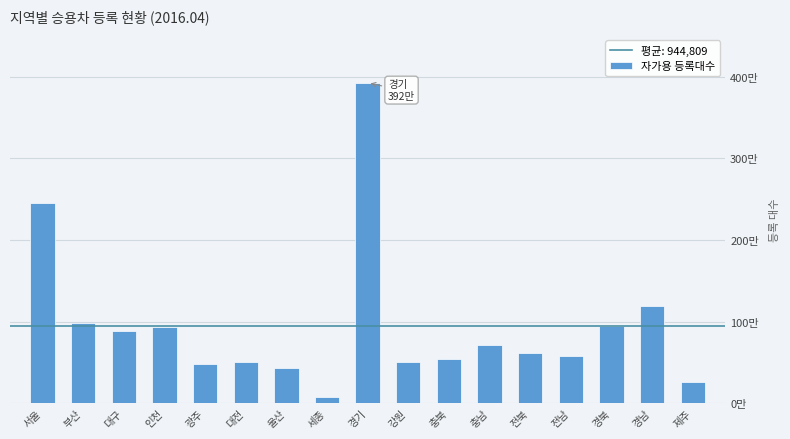

Does the chart contain any negative values?

No